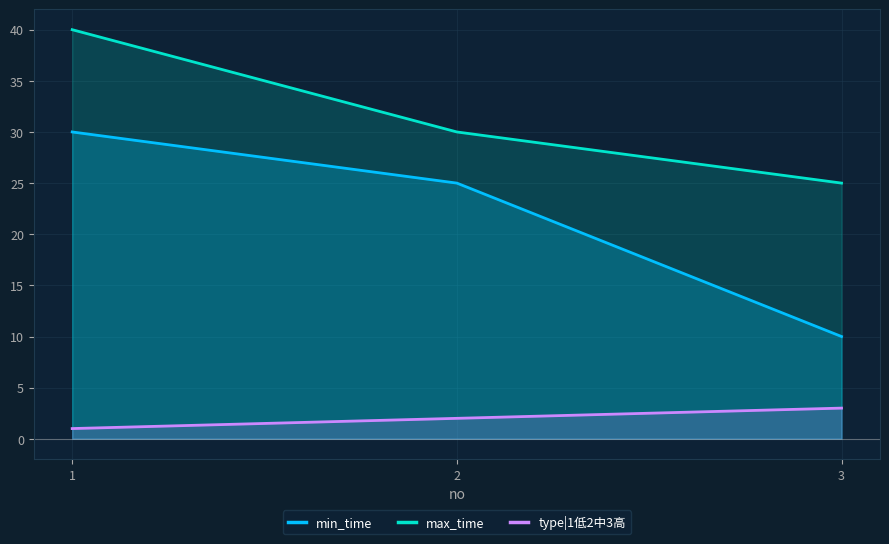

What is the difference between the maximum and second lowest values in the type|1低2中3高 series?

1